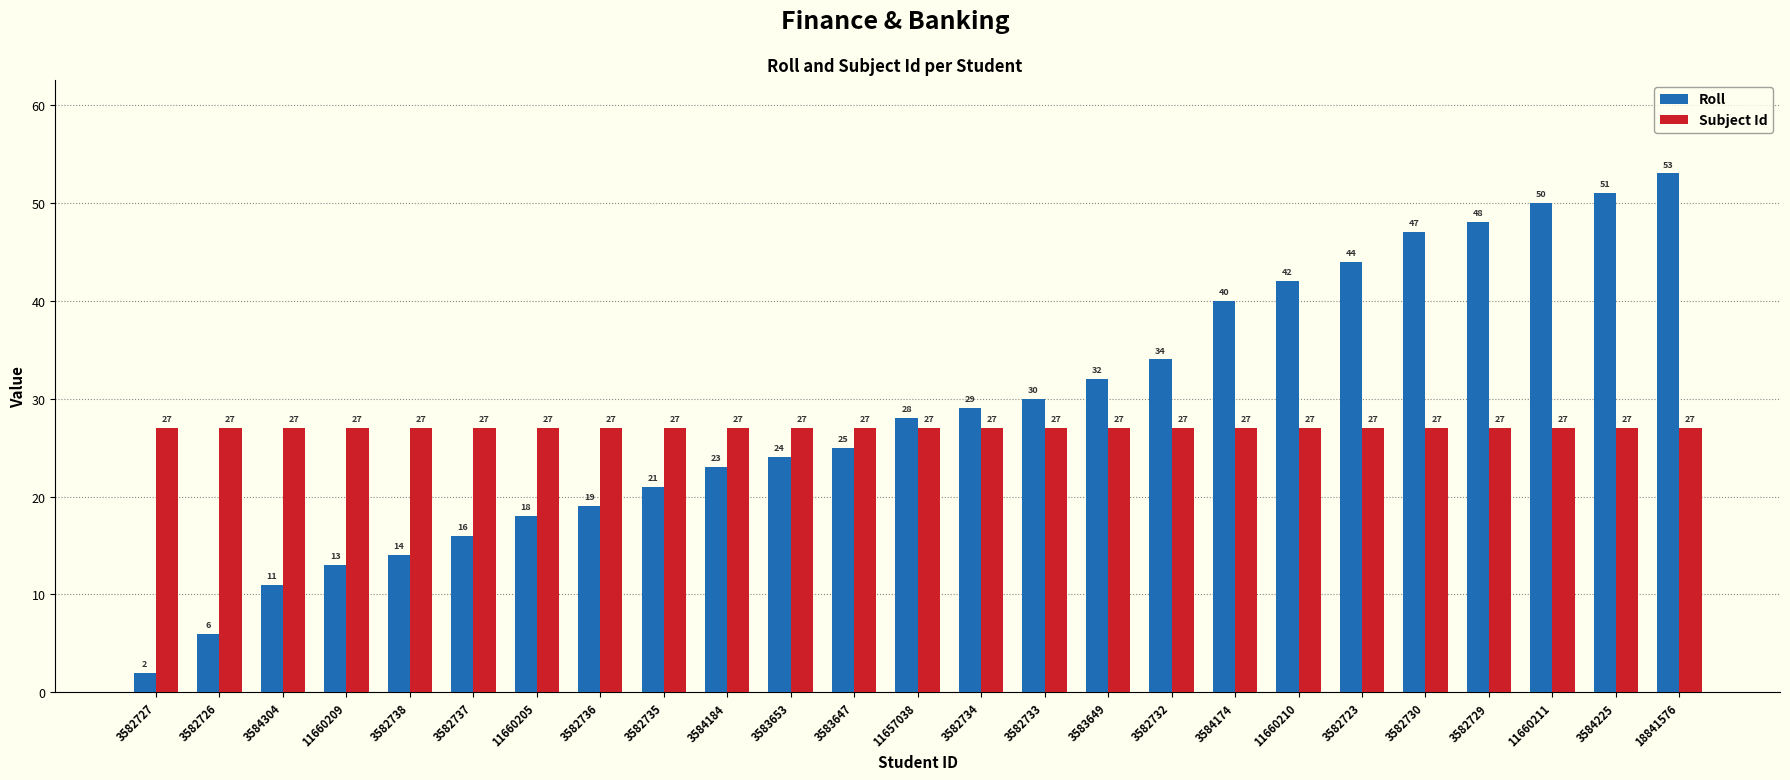

What is the total value across all series at 3583647?

52